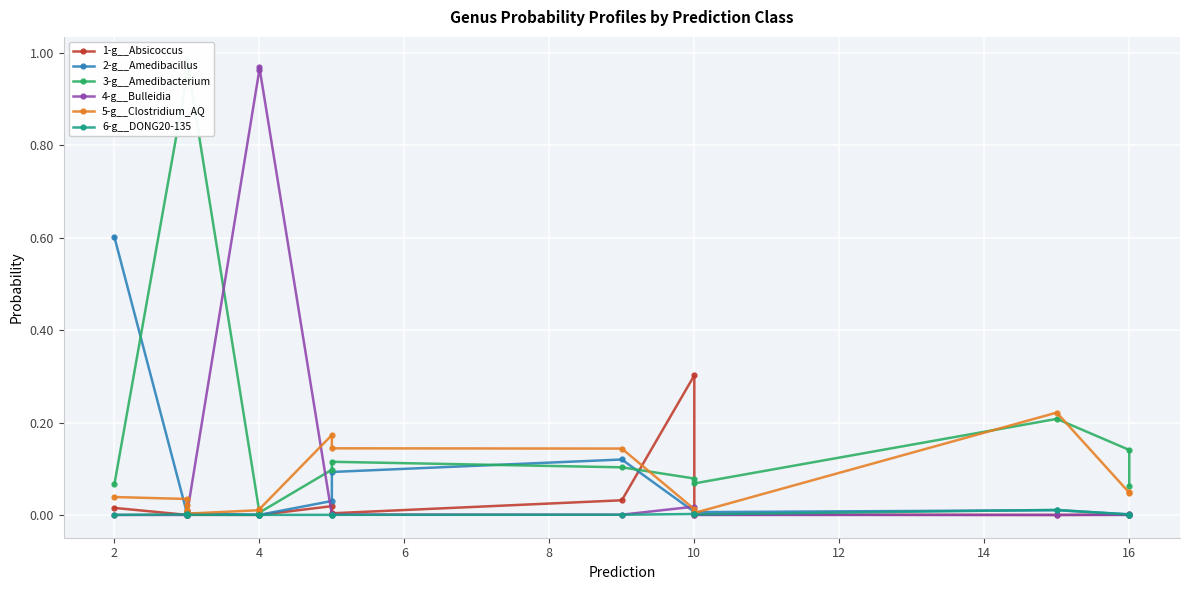

Is the value of 3-g__Amedibacterium at 10 greater than the value of 6-g__DONG20-135 at 2?

Yes